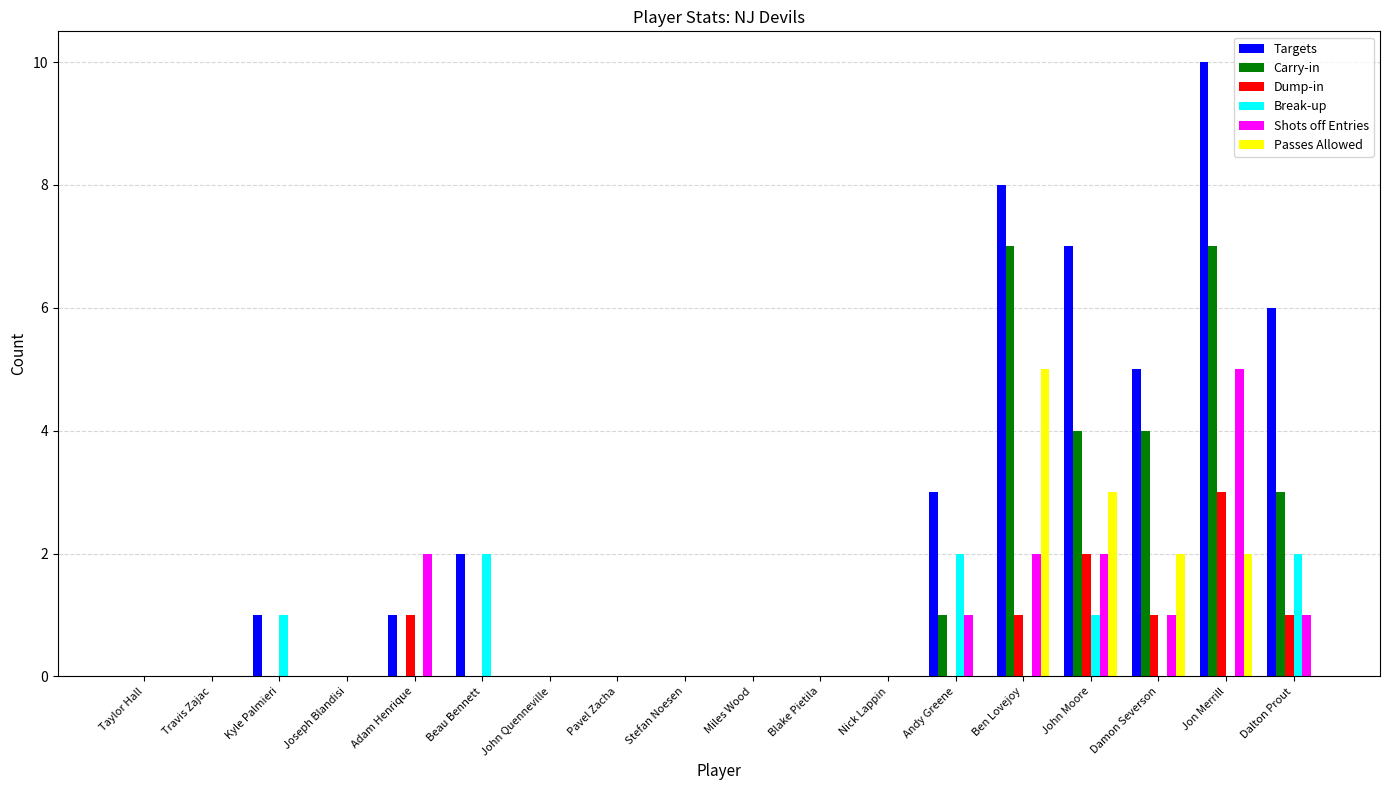

What is the total value across all series at Andy Greene?

7